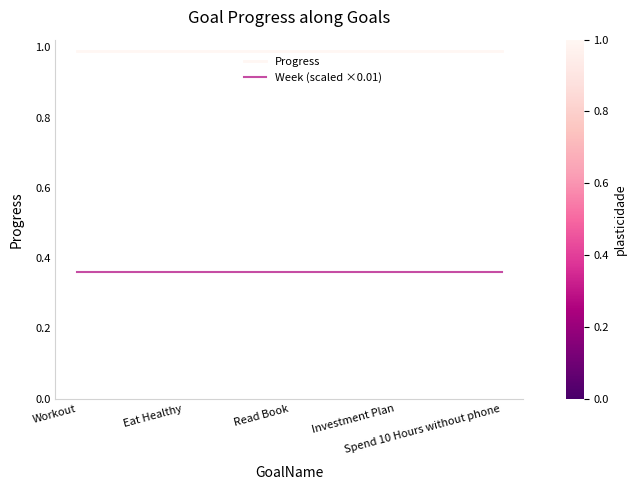

List the series in order of their peak value, lowest first.

Week (scaled ×0.01), Progress